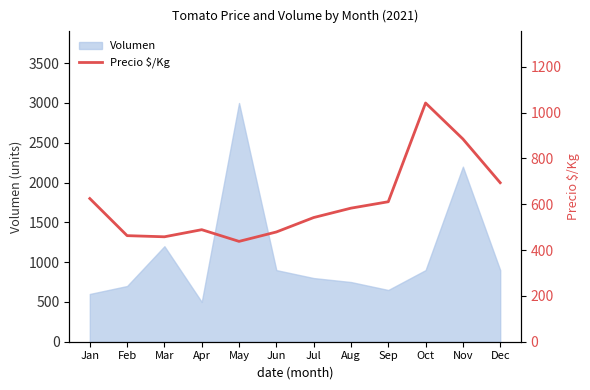

What is the ratio of the value at May to the value at Jun?

0.9